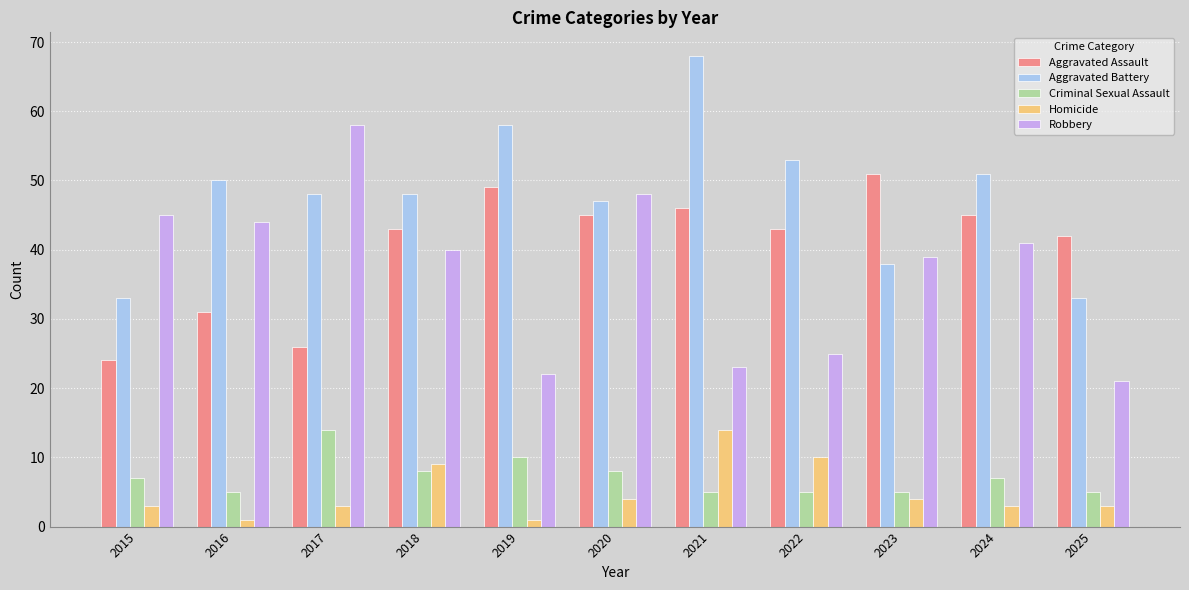

What is the spread (max minus min) of values at 2016?

49